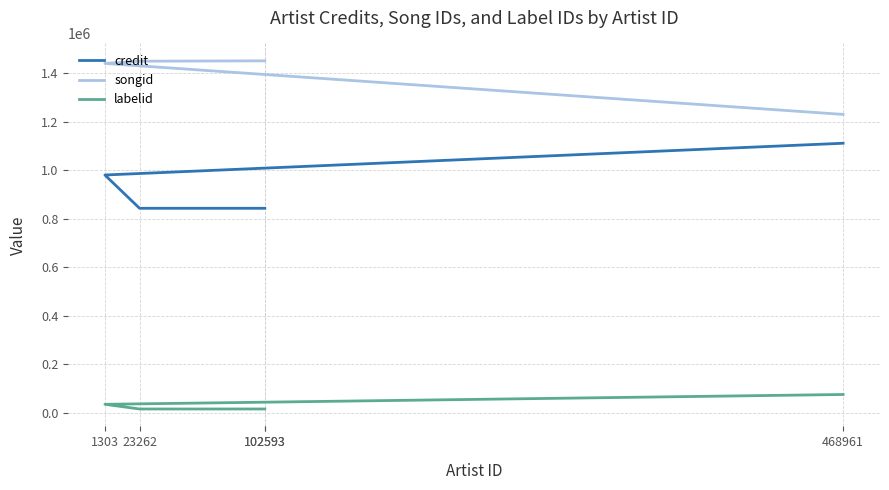

Rank the categories by credit value from lowest to highest.

102593, 102593, 23262, 1303, 468961